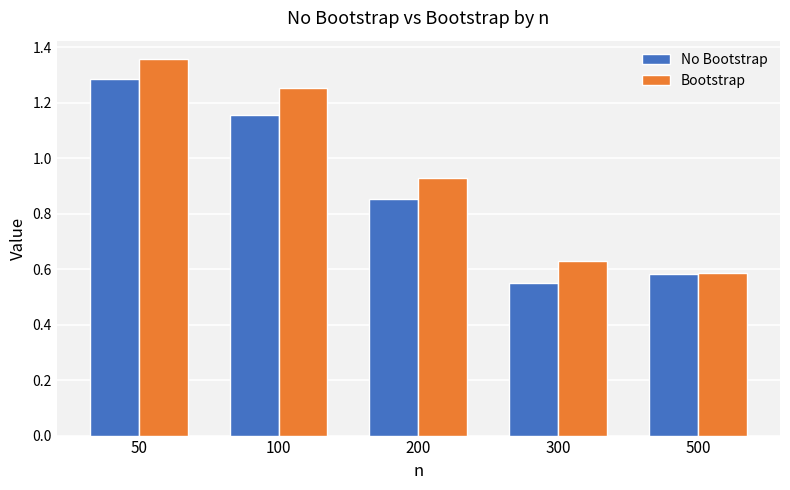

Where is No Bootstrap nearest to the value 0?

300